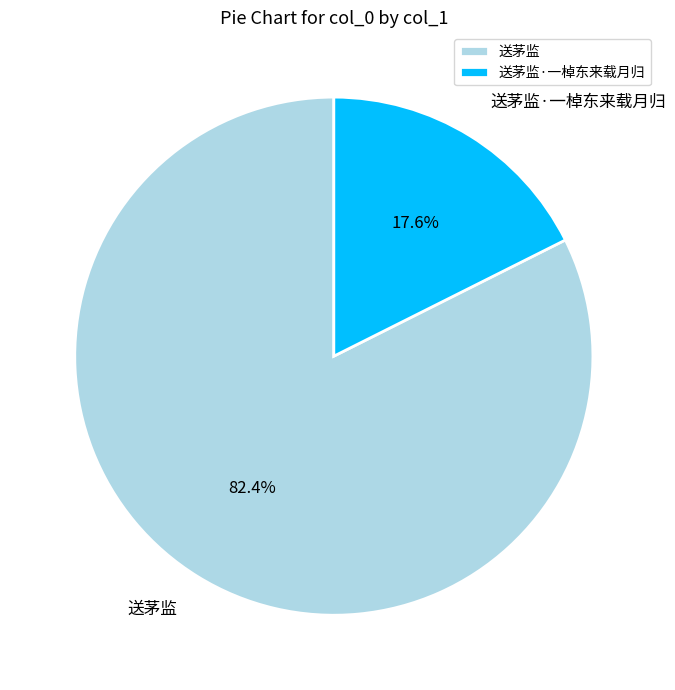

To the nearest percent, what percentage of the pie is 送茅监·一棹东来载月归?

18%